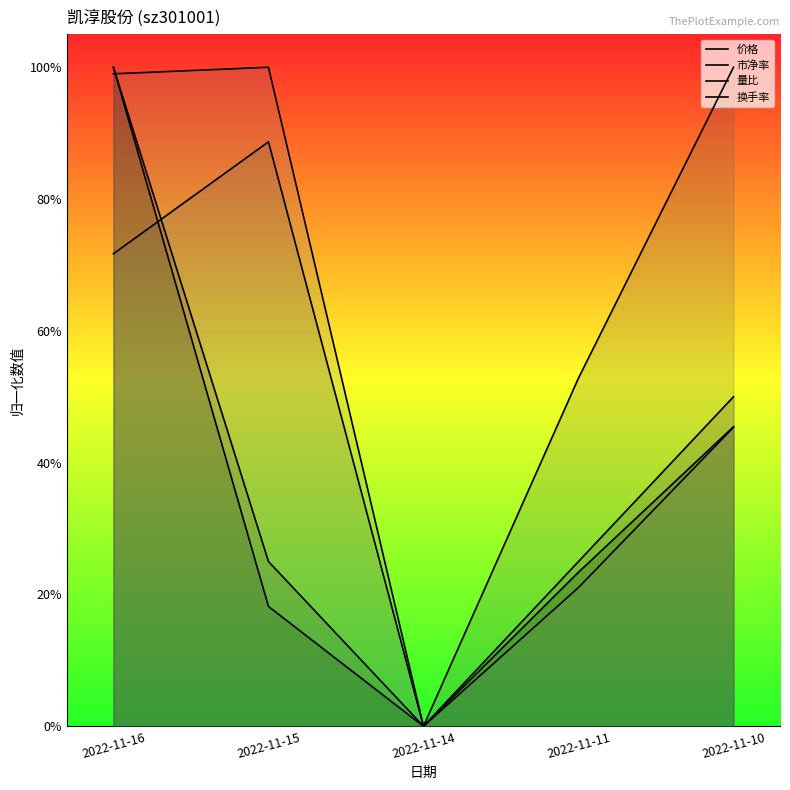

Which series changed the most between 2022-11-15 and 2022-11-11?

换手率